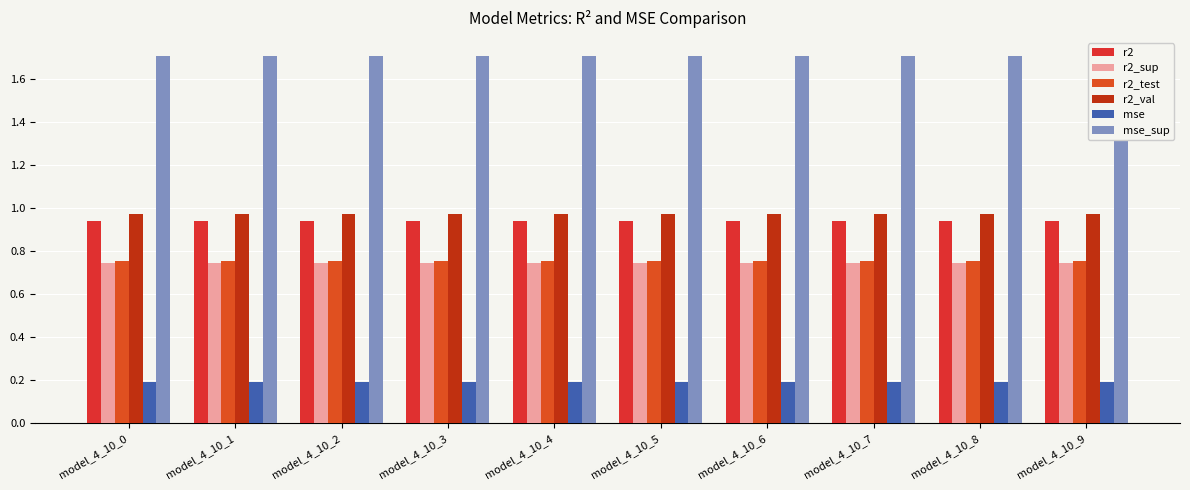

Reading right to left, transcribe all the data shown in this chart.

r2: model_4_10_9=0.9	model_4_10_8=0.9	model_4_10_7=0.9	model_4_10_6=0.9	model_4_10_5=0.9	model_4_10_4=0.9	model_4_10_3=0.9	model_4_10_2=0.9	model_4_10_1=0.9	model_4_10_0=0.9
r2_sup: model_4_10_9=0.7	model_4_10_8=0.7	model_4_10_7=0.7	model_4_10_6=0.7	model_4_10_5=0.7	model_4_10_4=0.7	model_4_10_3=0.7	model_4_10_2=0.7	model_4_10_1=0.7	model_4_10_0=0.7
r2_test: model_4_10_9=0.8	model_4_10_8=0.8	model_4_10_7=0.8	model_4_10_6=0.8	model_4_10_5=0.8	model_4_10_4=0.8	model_4_10_3=0.8	model_4_10_2=0.8	model_4_10_1=0.8	model_4_10_0=0.8
r2_val: model_4_10_9=1.0	model_4_10_8=1.0	model_4_10_7=1.0	model_4_10_6=1.0	model_4_10_5=1.0	model_4_10_4=1.0	model_4_10_3=1.0	model_4_10_2=1.0	model_4_10_1=1.0	model_4_10_0=1.0
mse: model_4_10_9=0.2	model_4_10_8=0.2	model_4_10_7=0.2	model_4_10_6=0.2	model_4_10_5=0.2	model_4_10_4=0.2	model_4_10_3=0.2	model_4_10_2=0.2	model_4_10_1=0.2	model_4_10_0=0.2
mse_sup: model_4_10_9=1.7	model_4_10_8=1.7	model_4_10_7=1.7	model_4_10_6=1.7	model_4_10_5=1.7	model_4_10_4=1.7	model_4_10_3=1.7	model_4_10_2=1.7	model_4_10_1=1.7	model_4_10_0=1.7